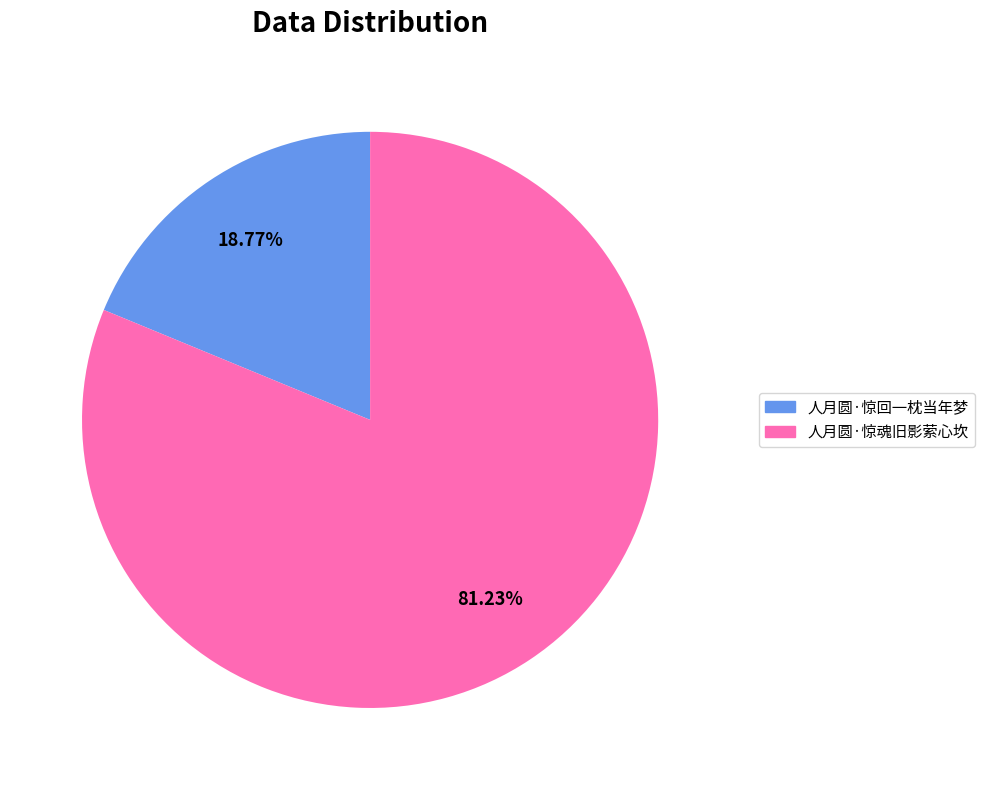

To the nearest percent, what percentage of the pie is 人月圆·惊回一枕当年梦?

19%